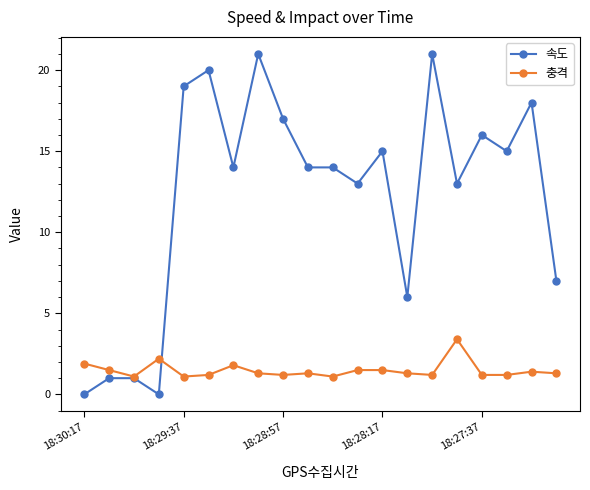

What is the maximum value shown in the chart?

21.0